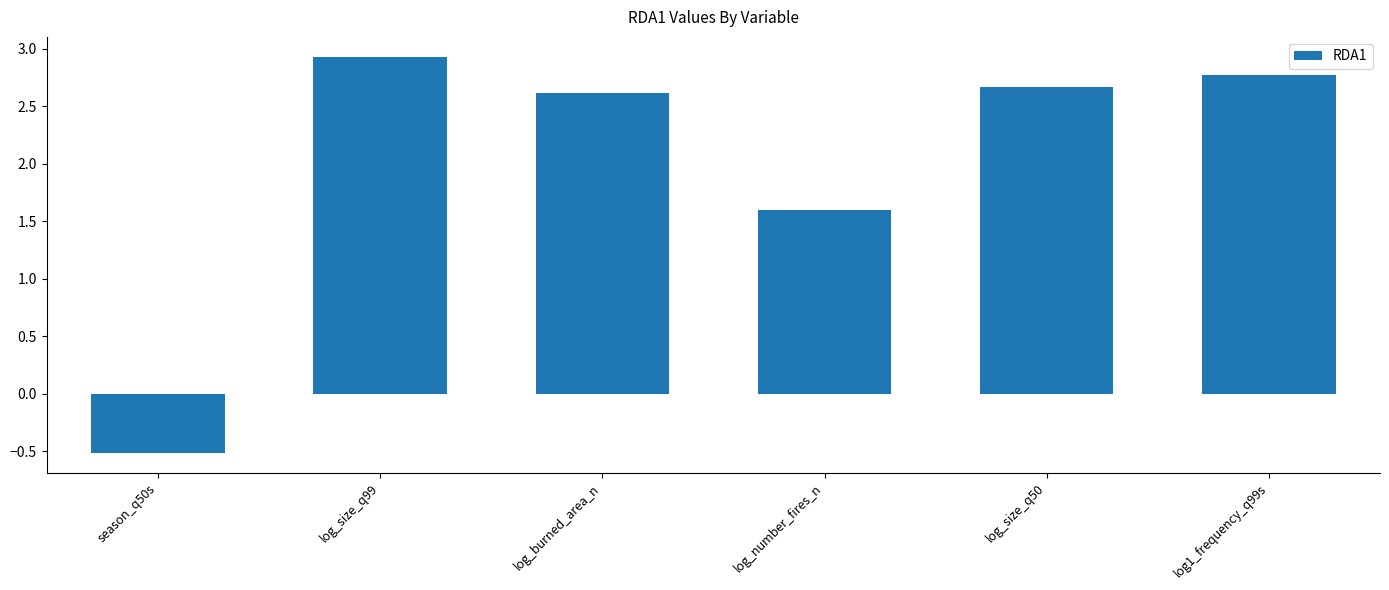

What is the label of the 6th bar from the right?

season_q50s